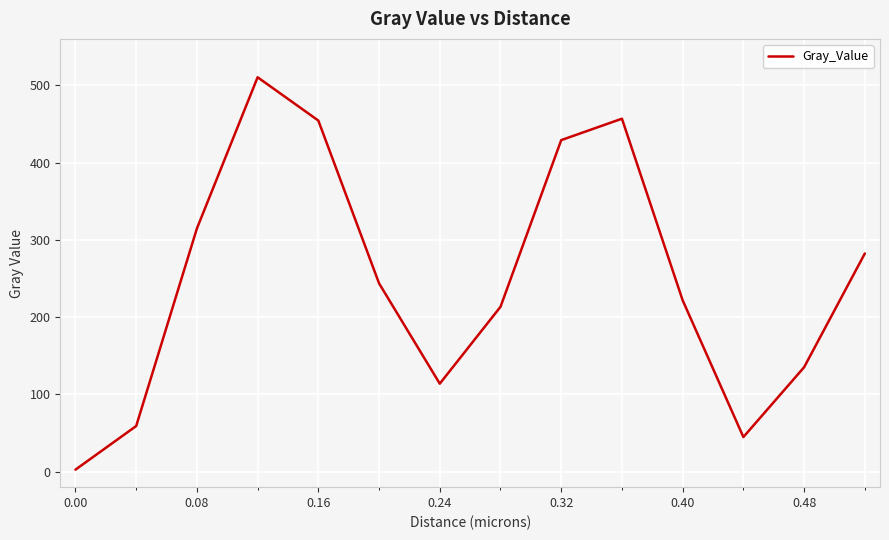

What is the maximum value shown in the chart?

510.3